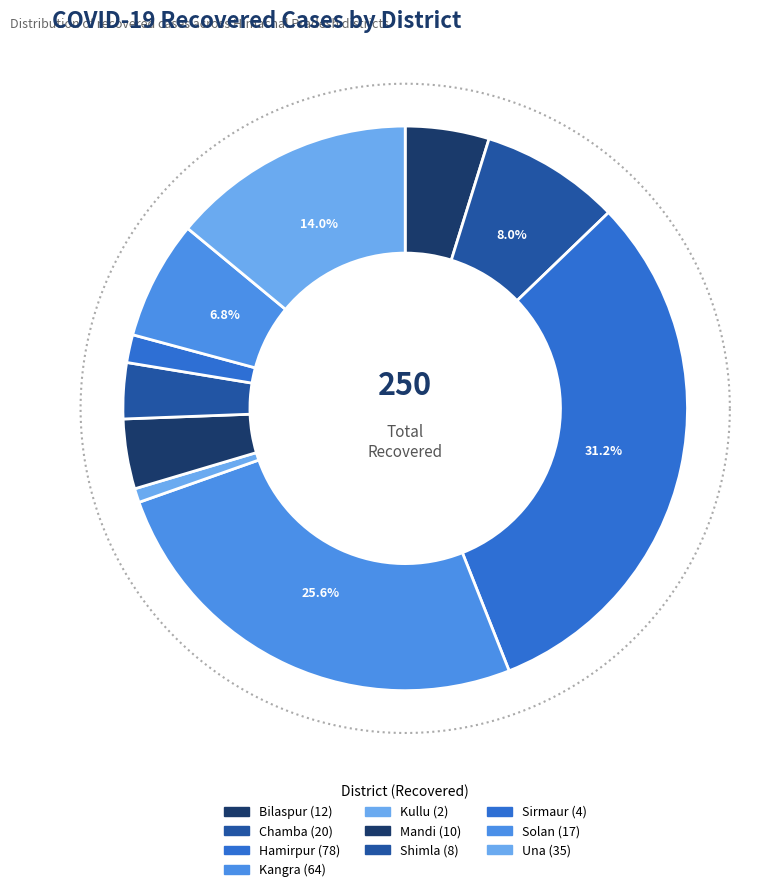

What is the ratio of the value at Kangra to the value at Hamirpur?

0.8